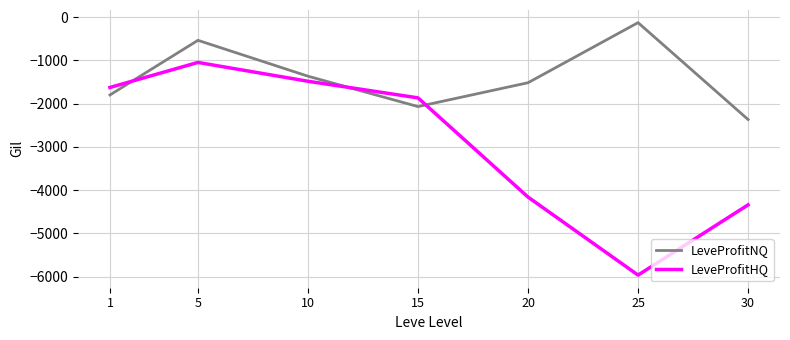

Which series has the largest total across all categories?

LeveProfitNQ